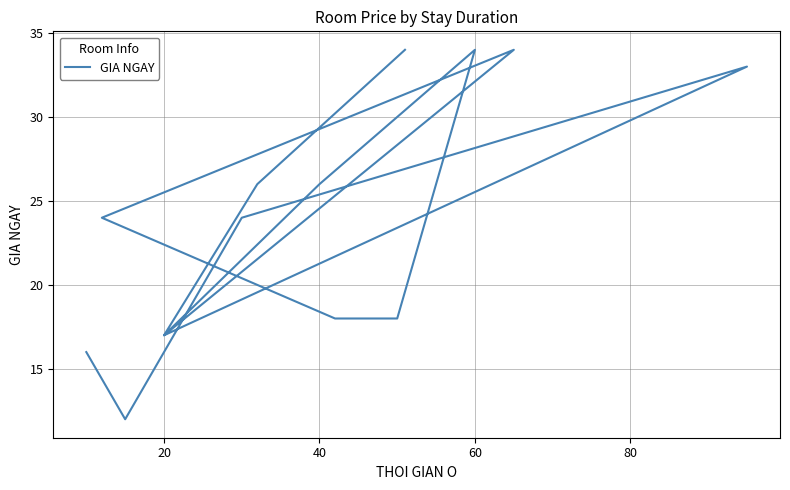

How many lines are shown in the chart?

1